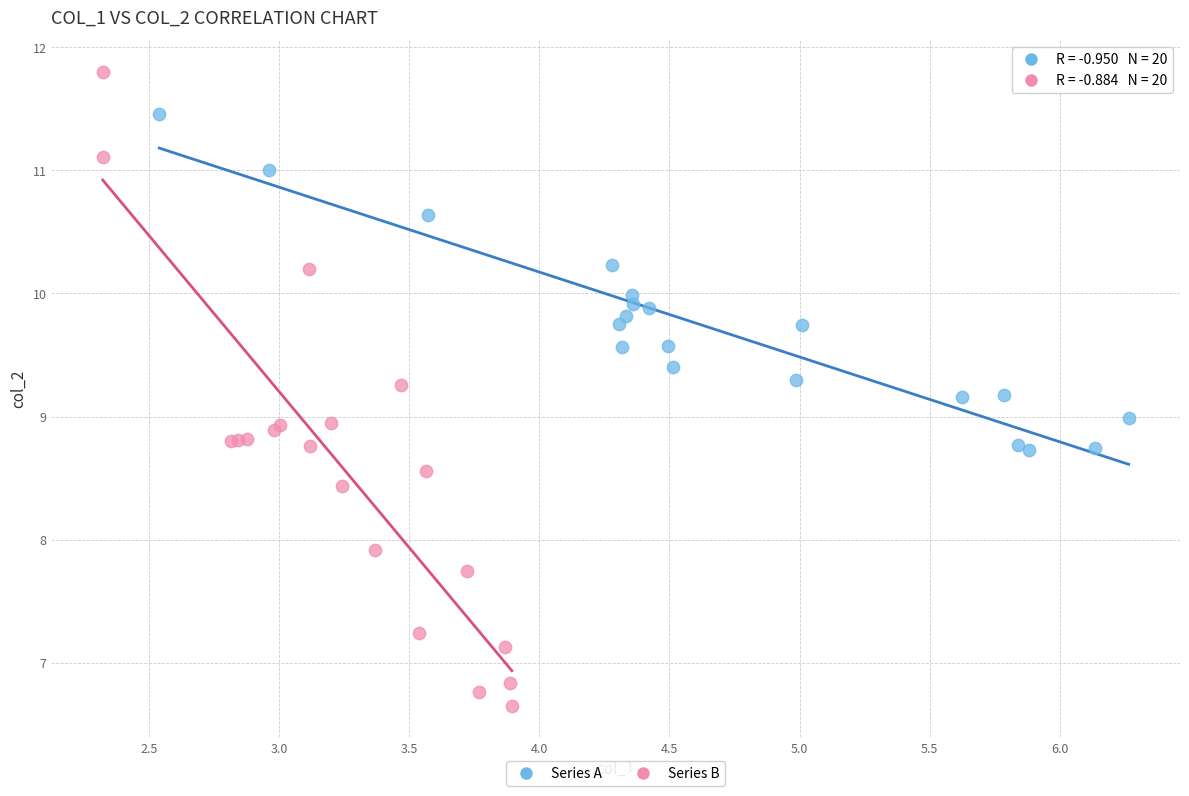

Which series reaches the maximum Y coordinate?

Series B